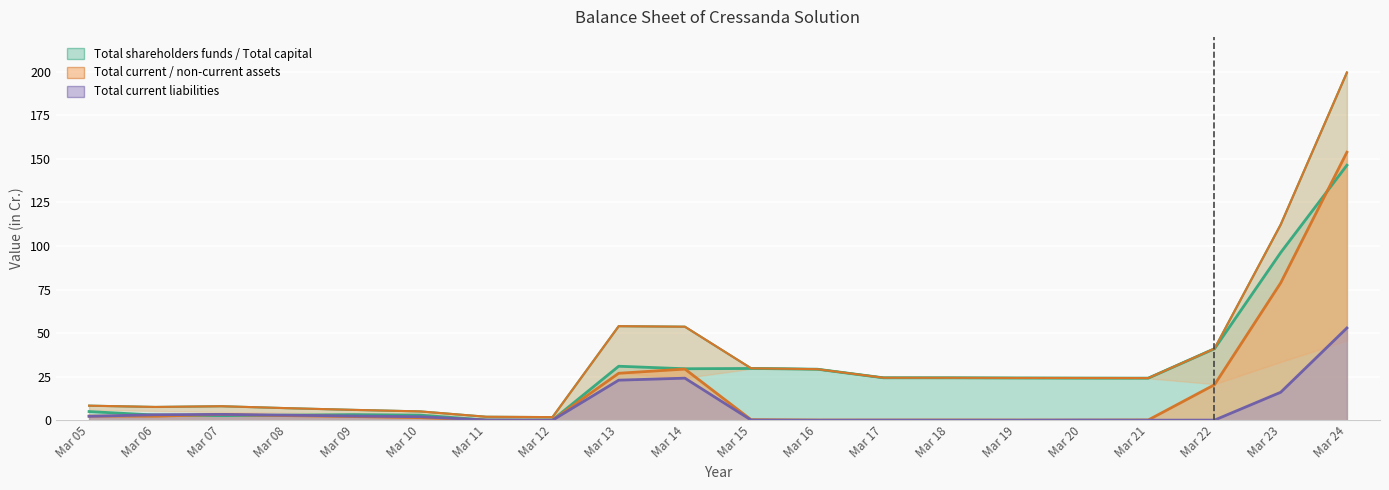

Reading left to right, what are all the values shown in this chart?

Total capital and liabilities: Mar 05=8.4	Mar 06=7.6	Mar 07=8.0	Mar 08=6.9	Mar 09=5.9	Mar 10=5.1	Mar 11=2.0	Mar 12=1.8	Mar 13=54.0	Mar 14=53.7	Mar 15=29.8	Mar 16=29.3	Mar 17=24.4	Mar 18=24.4	Mar 19=24.3	Mar 20=24.2	Mar 21=24.2	Mar 22=41.1	Mar 23=112.3	Mar 24=199.6
Total assets: Mar 05=8.3	Mar 06=7.6	Mar 07=8.0	Mar 08=6.9	Mar 09=5.9	Mar 10=5.1	Mar 11=2.0	Mar 12=1.8	Mar 13=54.0	Mar 14=53.7	Mar 15=29.8	Mar 16=29.3	Mar 17=24.4	Mar 18=24.4	Mar 19=24.3	Mar 20=24.2	Mar 21=24.2	Mar 22=41.1	Mar 23=112.3	Mar 24=199.6
Total shareholders funds: Mar 05=5.0	Mar 06=3.0	Mar 07=2.6	Mar 08=2.9	Mar 09=3.2	Mar 10=2.9	Mar 11=0.1	Mar 12=0.1	Mar 13=31.0	Mar 14=29.5	Mar 15=29.7	Mar 16=29.3	Mar 17=24.4	Mar 18=24.3	Mar 19=24.2	Mar 20=24.2	Mar 21=24.2	Mar 22=41.0	Mar 23=96.2	Mar 24=146.3
Total current liabilities: Mar 05=2.2	Mar 06=3.2	Mar 07=3.4	Mar 08=2.9	Mar 09=2.4	Mar 10=2.0	Mar 11=0.1	Mar 12=0.0	Mar 13=23.0	Mar 14=24.1	Mar 15=0.1	Mar 16=0.0	Mar 17=0.0	Mar 18=0.0	Mar 19=0.0	Mar 20=0.1	Mar 21=0.0	Mar 22=0.1	Mar 23=16.1	Mar 24=52.9
Total current assets: Mar 05=2.4	Mar 06=2.3	Mar 07=3.3	Mar 08=2.6	Mar 09=2.1	Mar 10=1.5	Mar 11=0.0	Mar 12=0.1	Mar 13=26.9	Mar 14=29.4	Mar 15=0.3	Mar 16=0.1	Mar 17=0.1	Mar 18=0.1	Mar 19=0.1	Mar 20=0.1	Mar 21=0.1	Mar 22=20.4	Mar 23=78.8	Mar 24=153.8